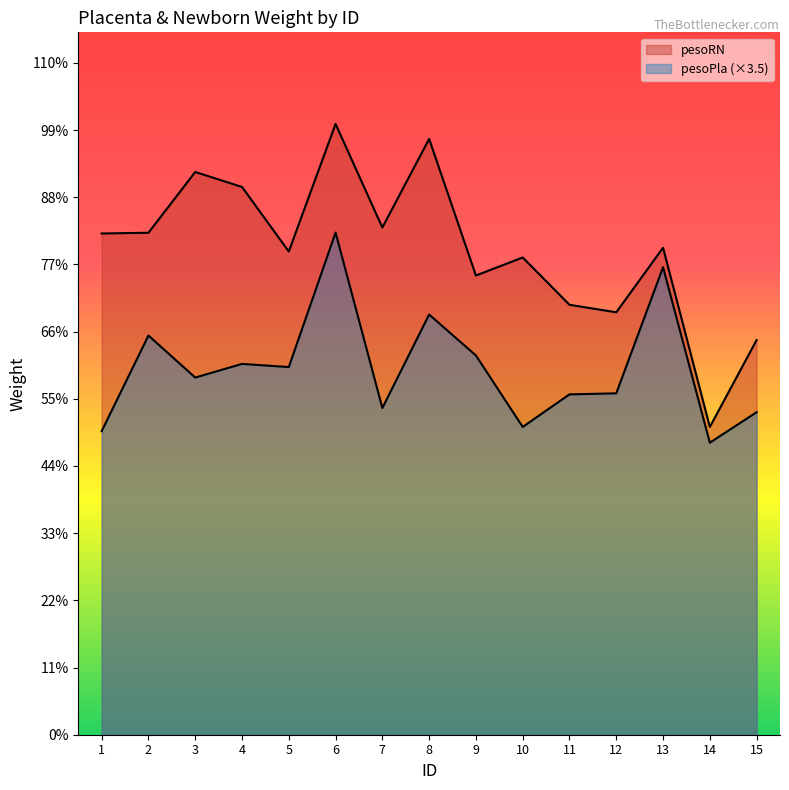

How many lines are shown in the chart?

2